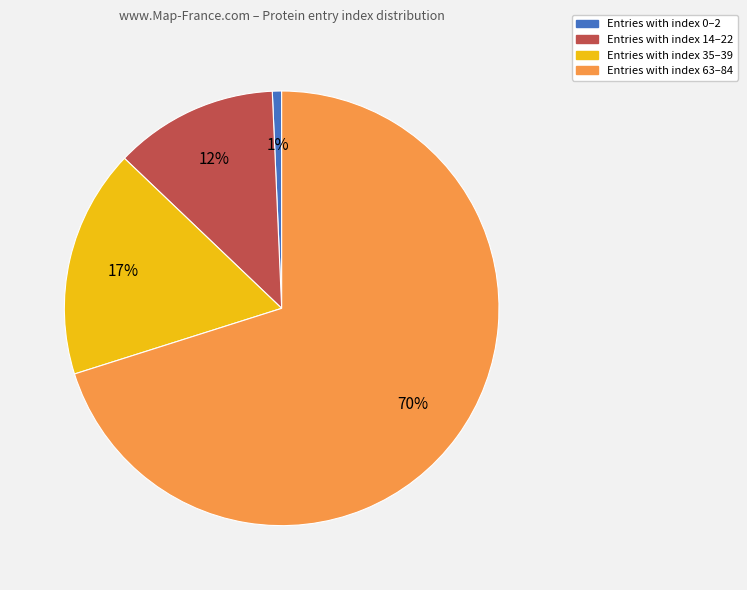

Is there a majority slice in this chart?

Yes